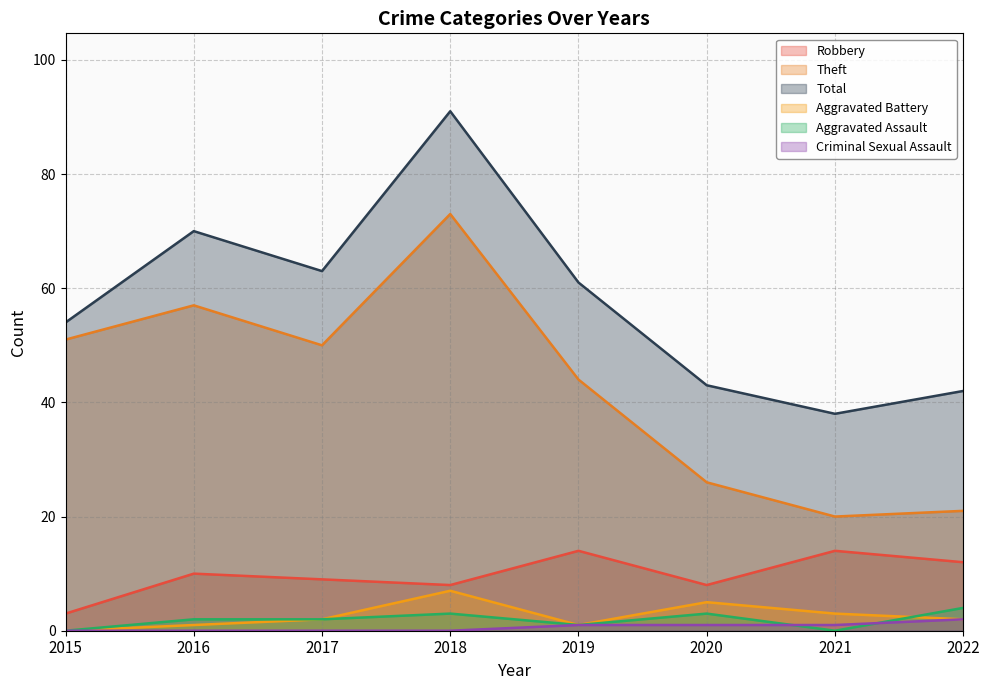

Does the chart display data point markers on the line(s)?

No